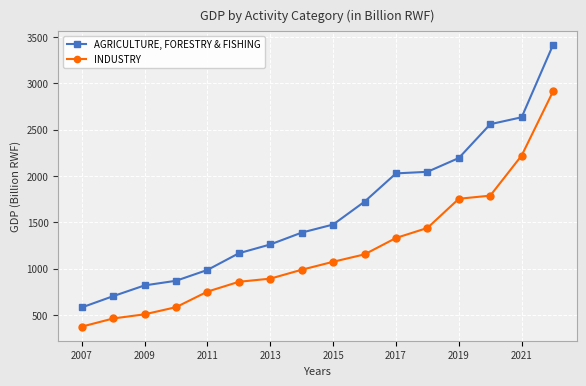

List the series in order of their overall mean, highest first.

AGRICULTURE, FORESTRY & FISHING, INDUSTRY